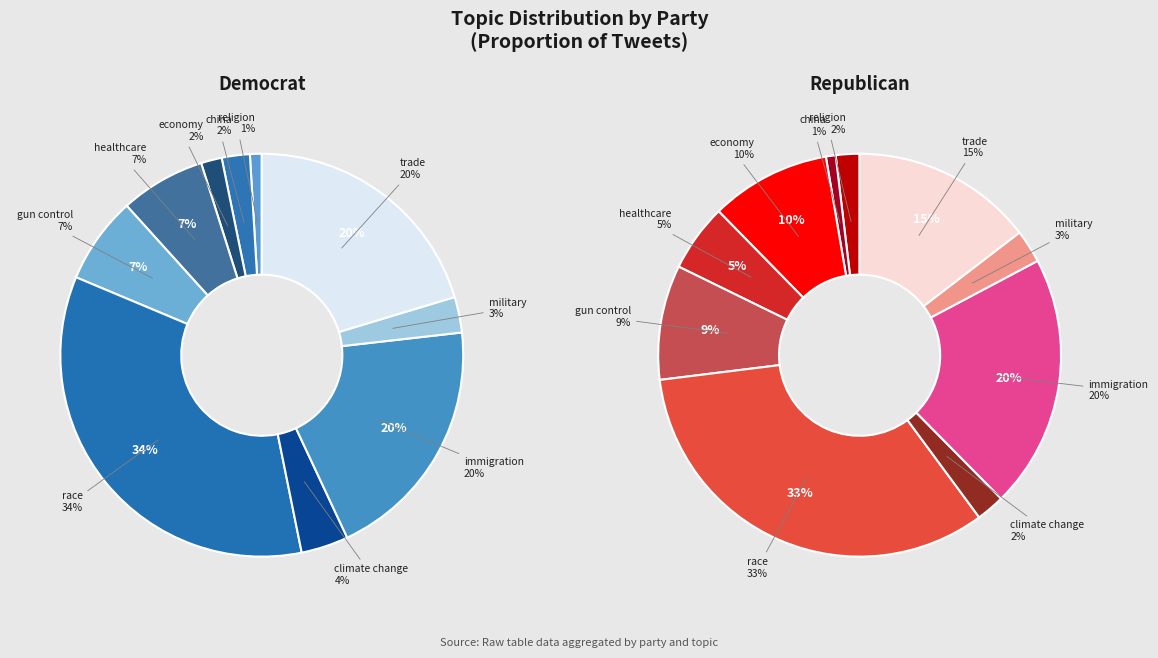

To the nearest percent, what percentage of the pie is race?

34%